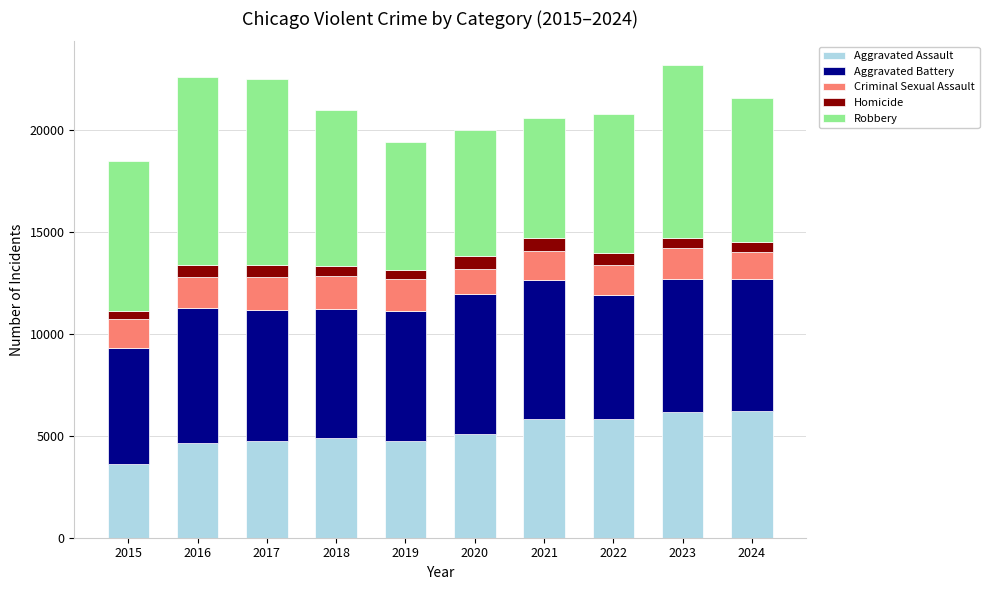

At which label does Aggravated Assault reach its minimum?

2015